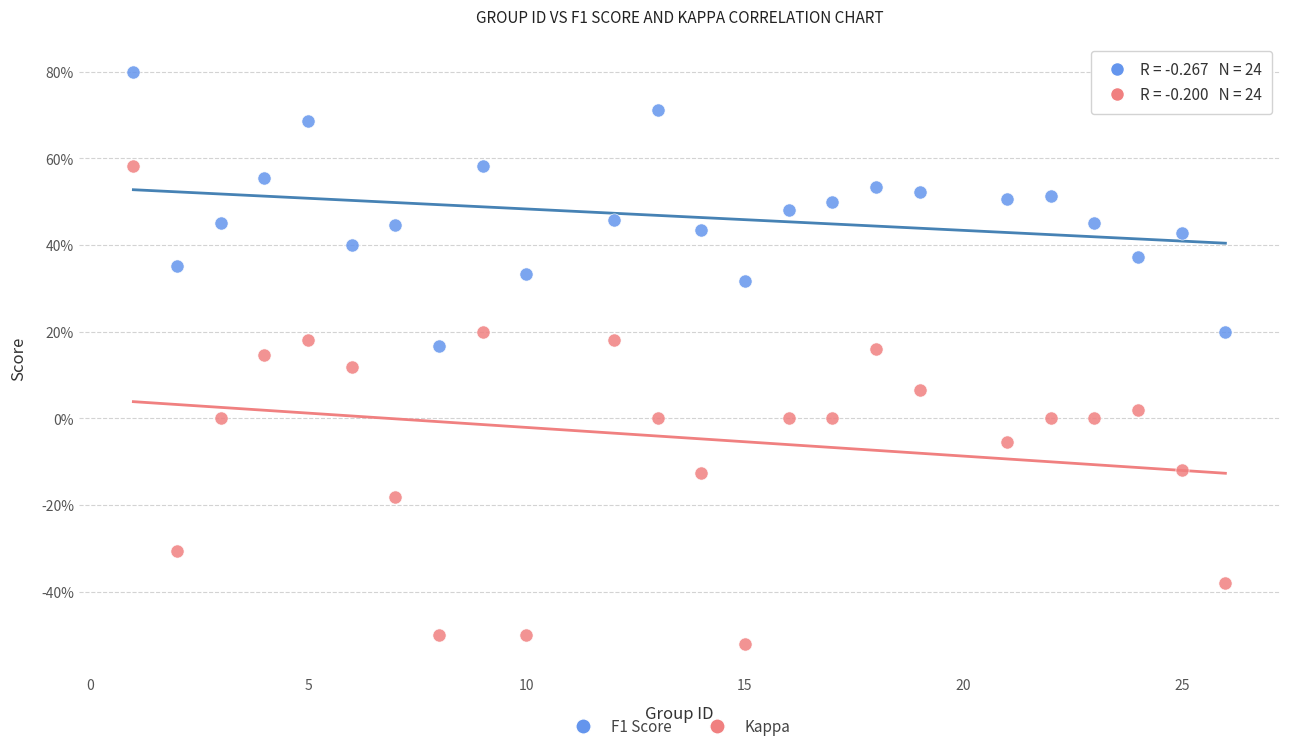

What are all the series names shown in the legend?

F1 Score, Kappa